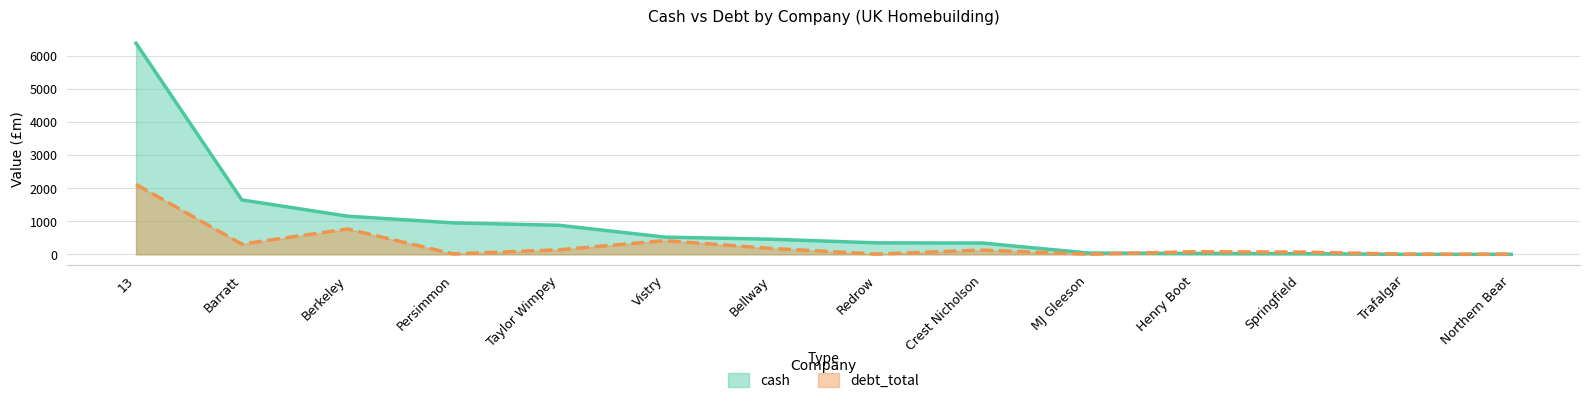

At how many categories does at least one series exceed 561?

5